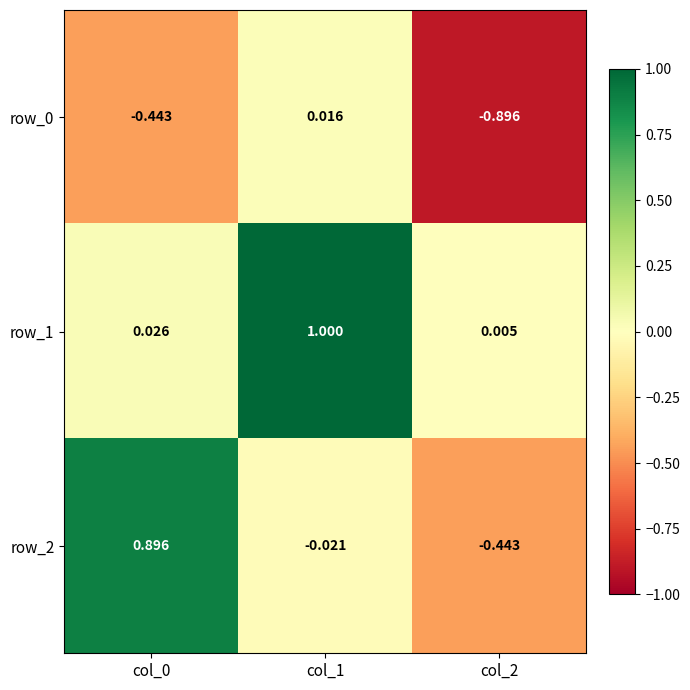

What is the lowest value of the row_0 series?

-0.9